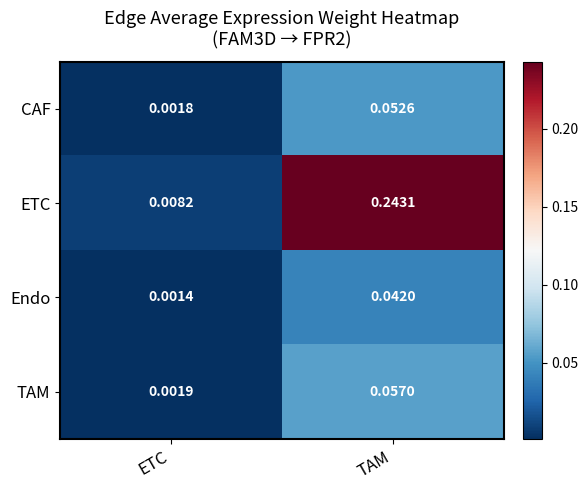

At which label does TAM reach its peak?

TAM